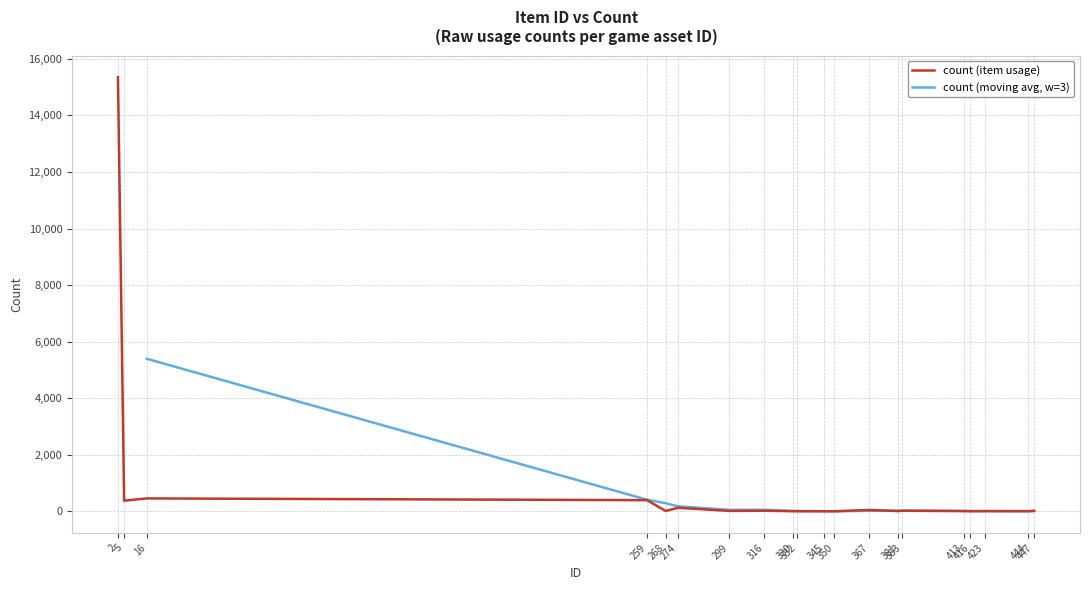

Reading right to left, what are all the values shown in this chart?

447=17	444=4	423=8	416=2	413=9	383=20	381=9	367=48	350=1	345=2	332=4	330=4	316=20	299=15	274=124	268=12	259=394	16=456	5=376	2=15348